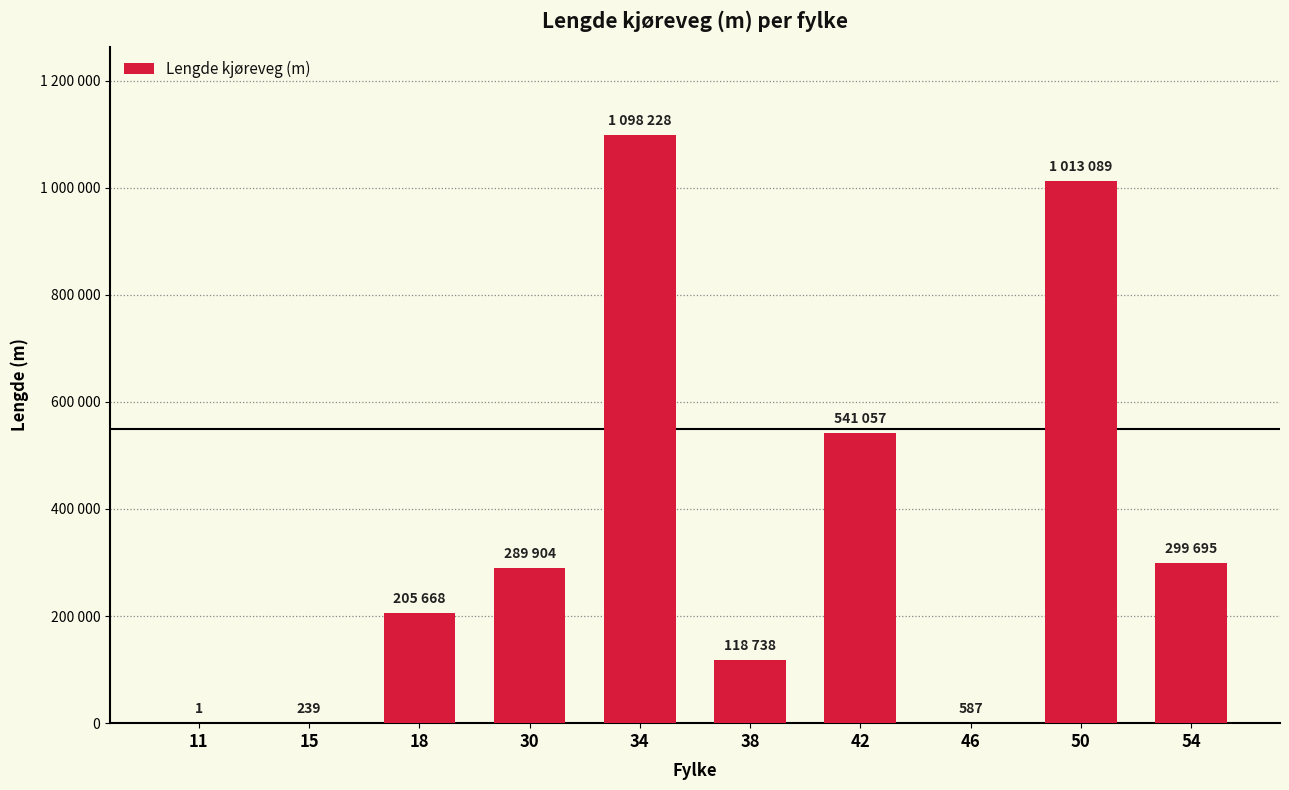

Are the bars horizontal?

No